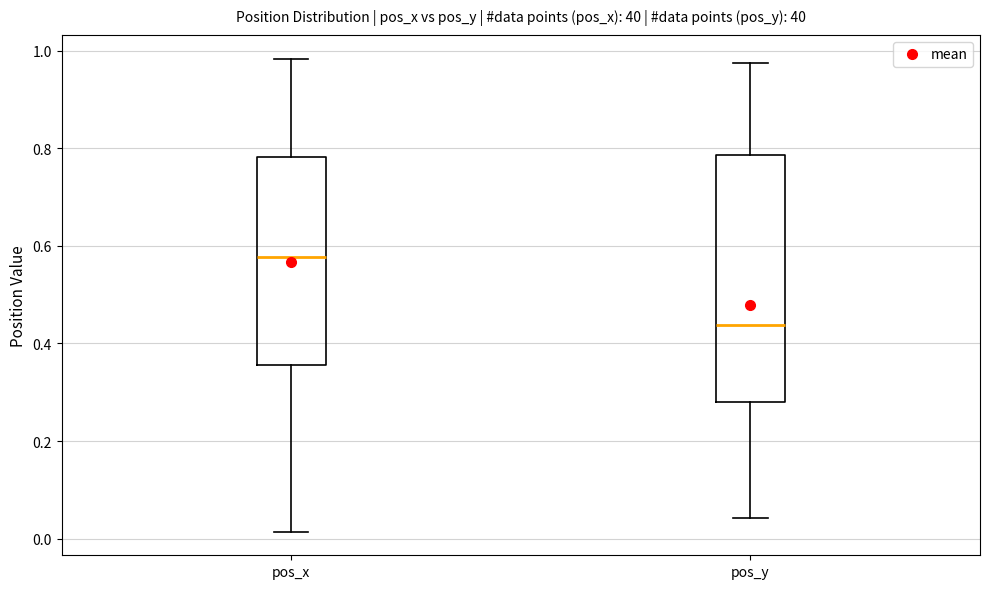

Which box's median line is the highest?

pos_x